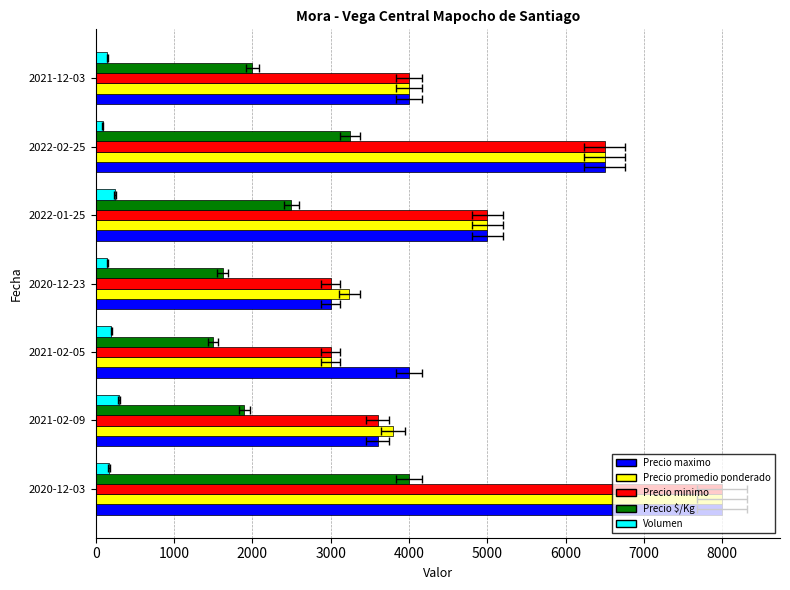

What are all the series names shown in the legend?

Precio maximo, Precio promedio ponderado, Precio minimo, Precio $/Kg, Volumen